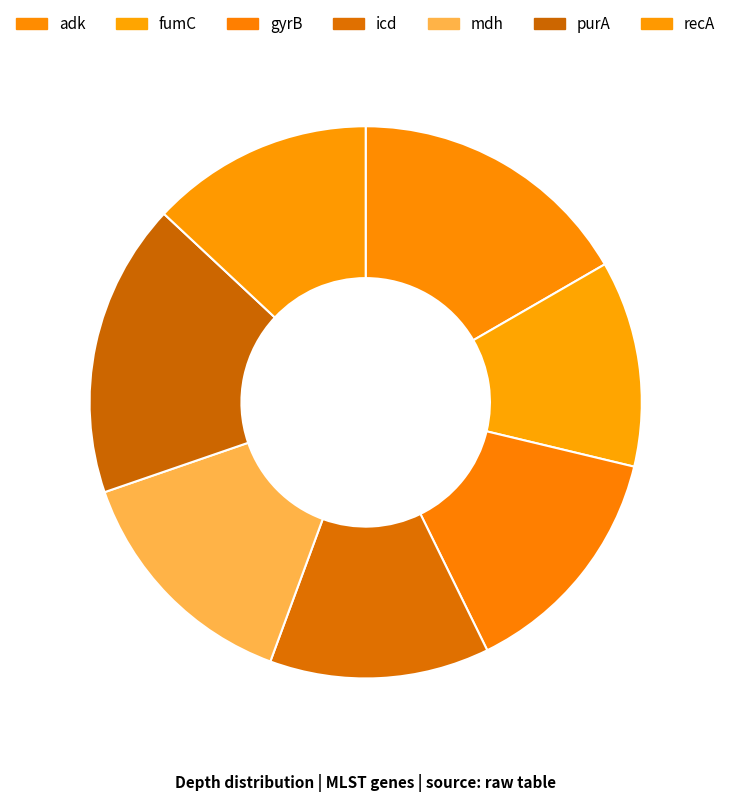

Does icd represent more than half of the total?

No